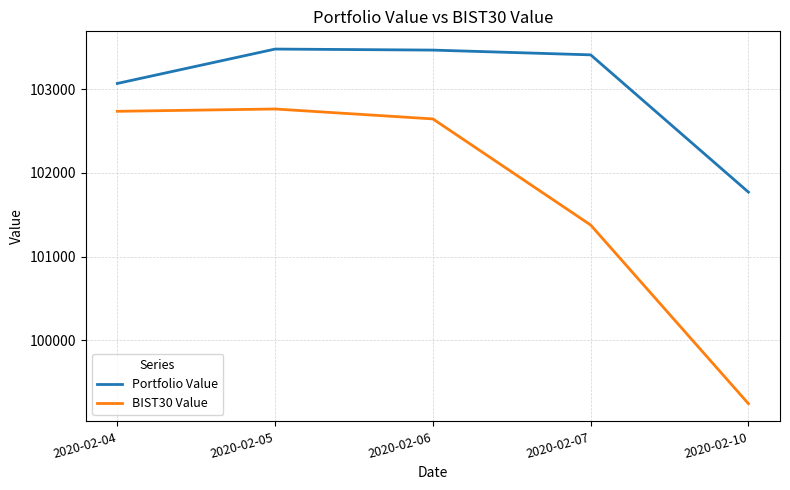

What are all the series names shown in the legend?

Portfolio Value, BIST30 Value